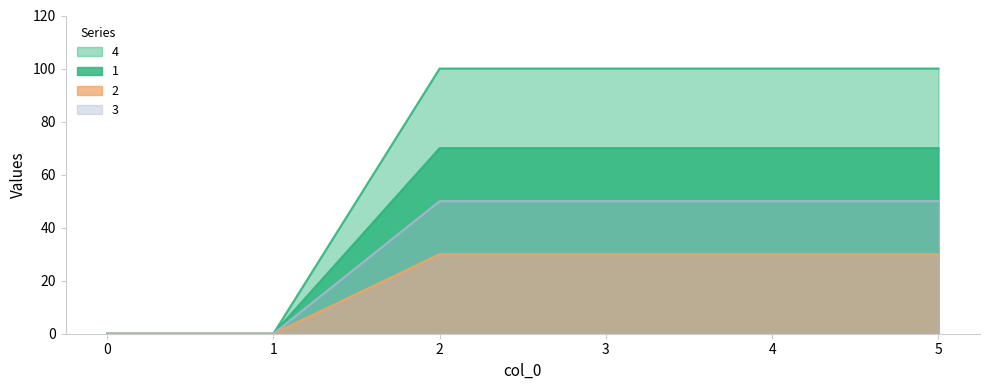

Which category has the highest value in the 1 series?

2